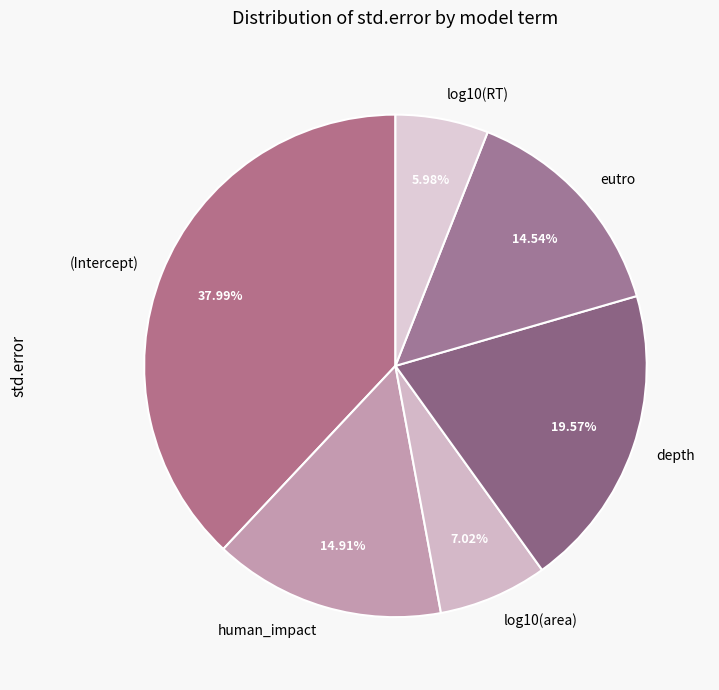

Is it true that eutro is 3% of the pie?

False